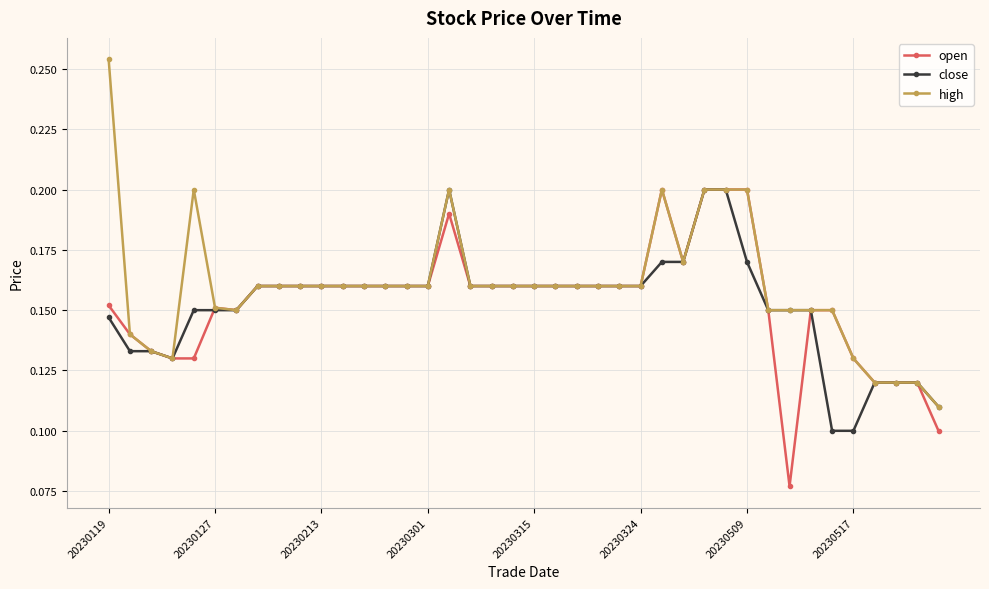

Is this an area chart (filled region under the line)?

No